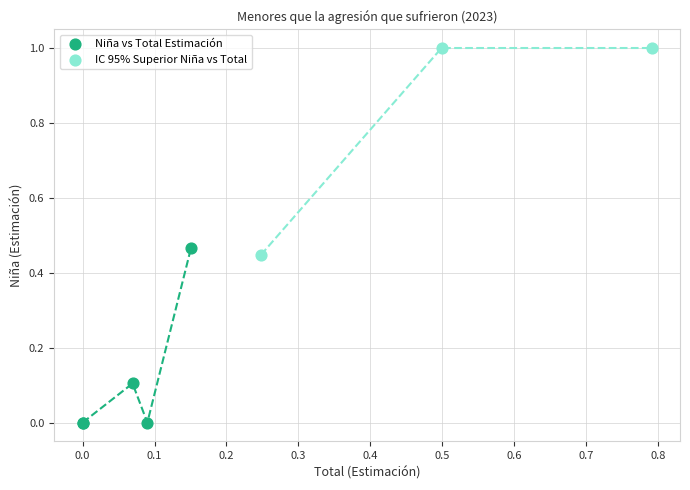

Which series reaches the minimum Y coordinate?

Niña vs Total Estimación